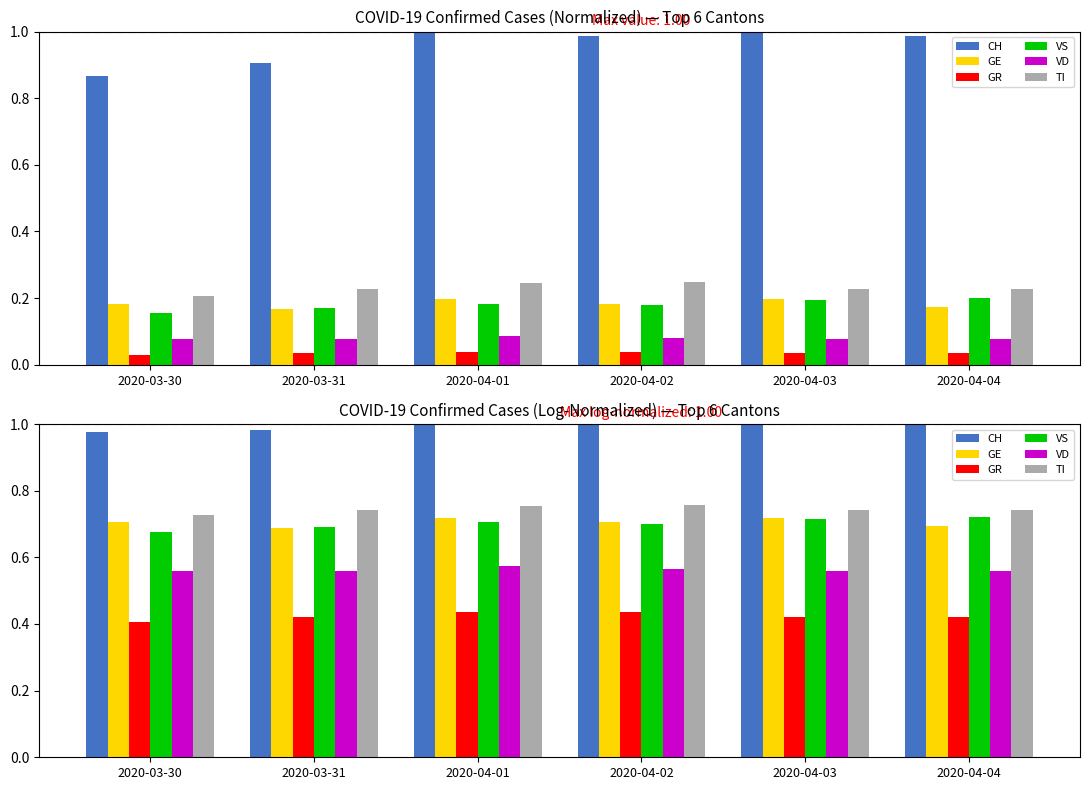

What is the sum of the GE values at 2020-04-01 and 2020-03-31?

1.4